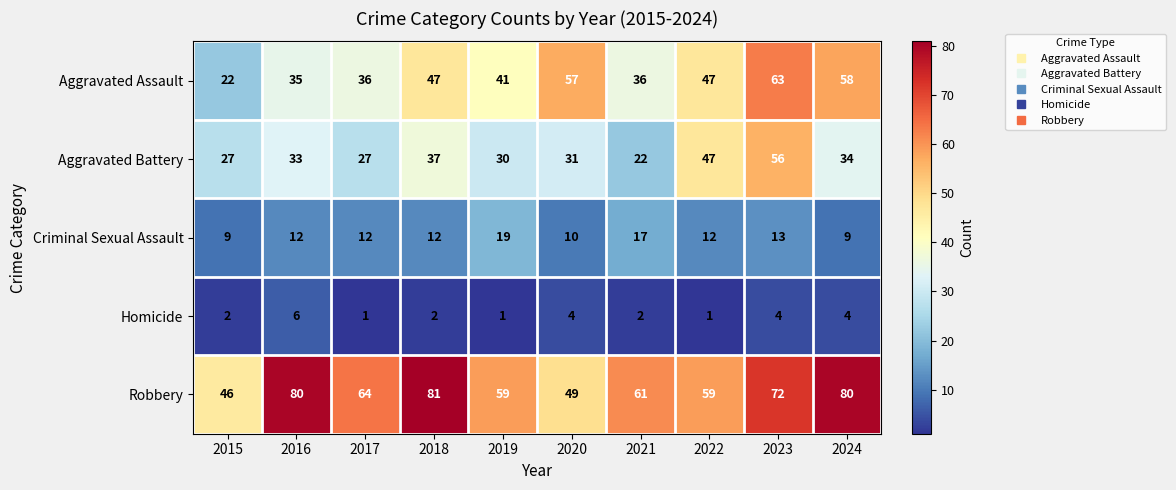

The Aggravated Assault series shows 57 at 2020. True or false?

True